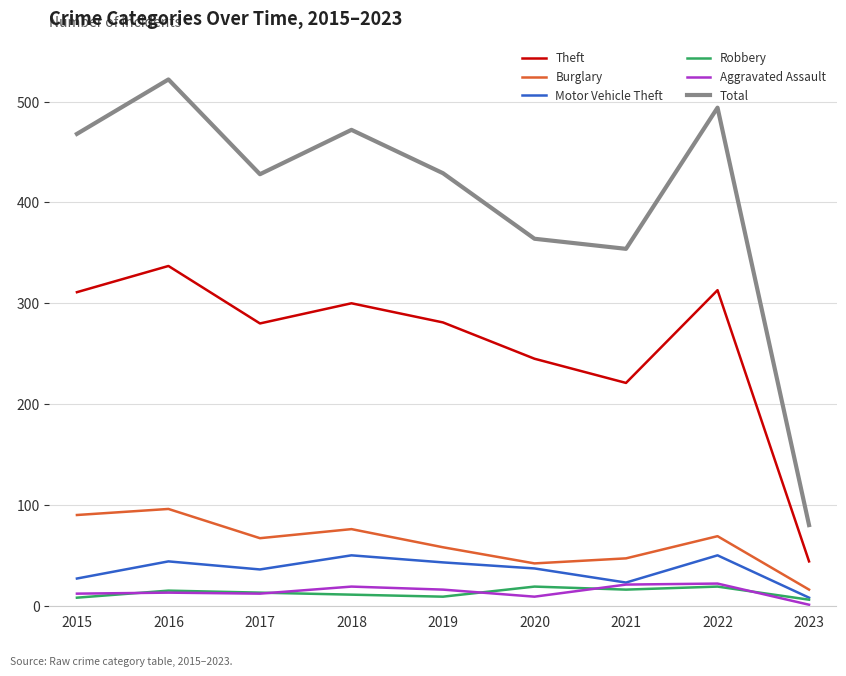

True or false: Aggravated Assault and Total intersect in this chart.

False